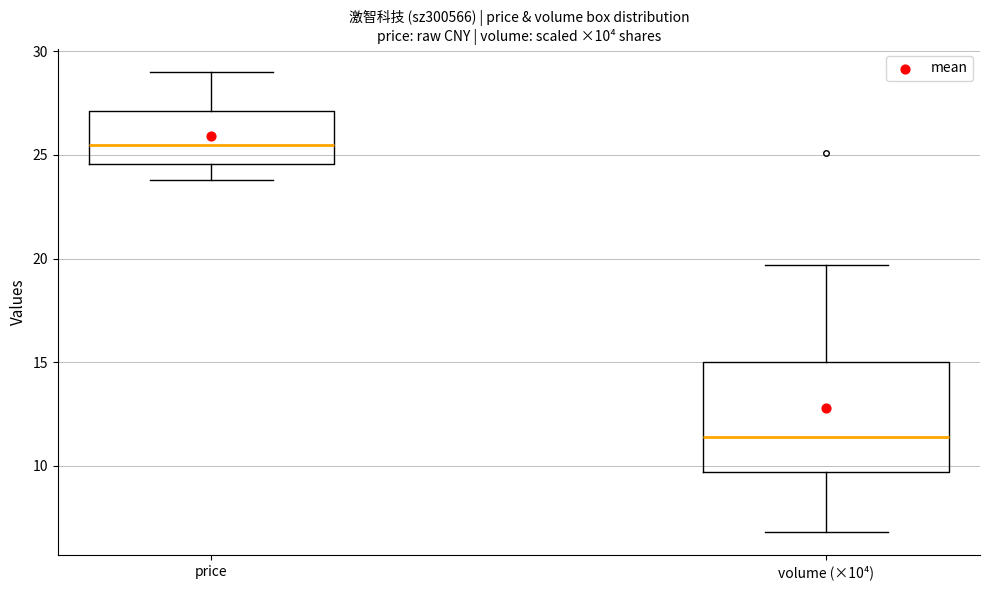

Which box's median line is the lowest?

volume (×10⁴)